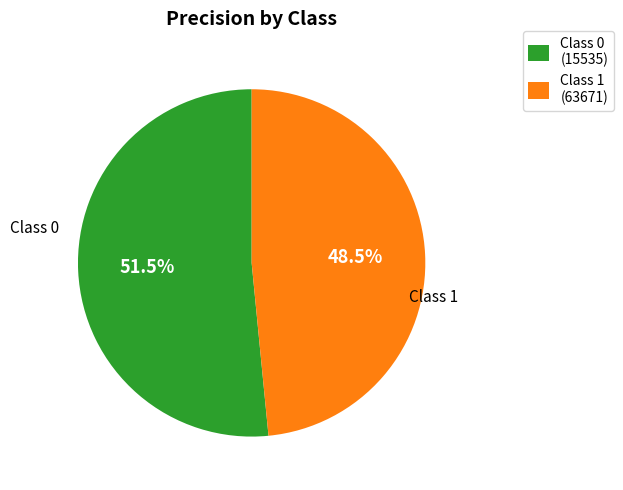

How many segments does this pie chart have?

2